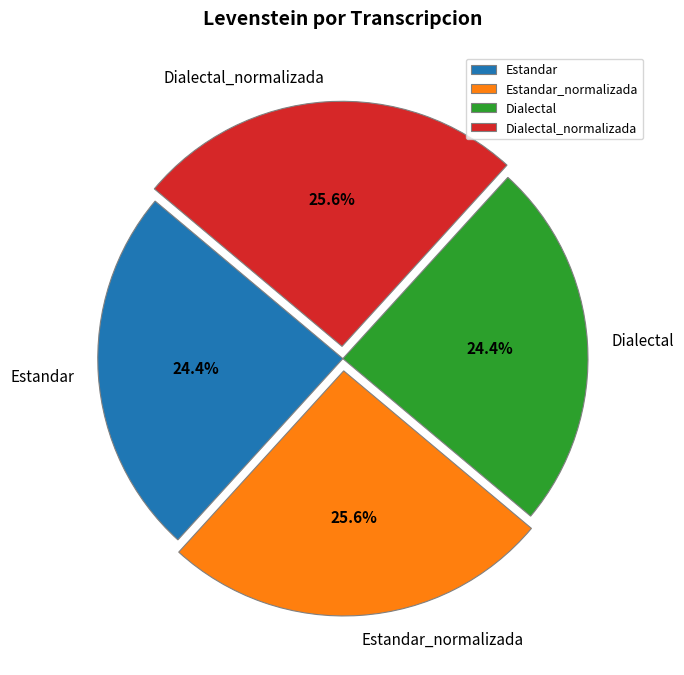

To the nearest percent, what is the difference between the largest and smallest slice percentages?

1%